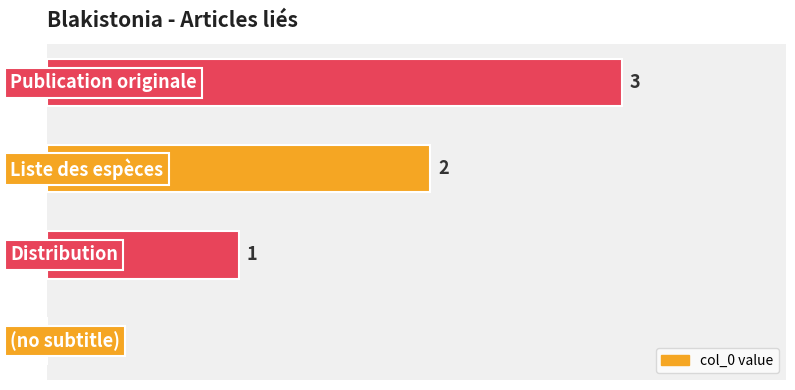

What position from the left is 1.5?

4